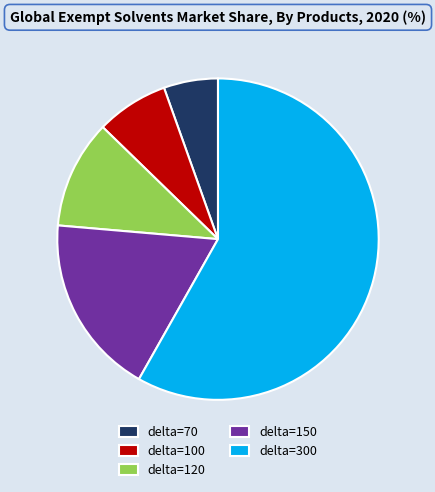

Is there a majority slice in this chart?

Yes